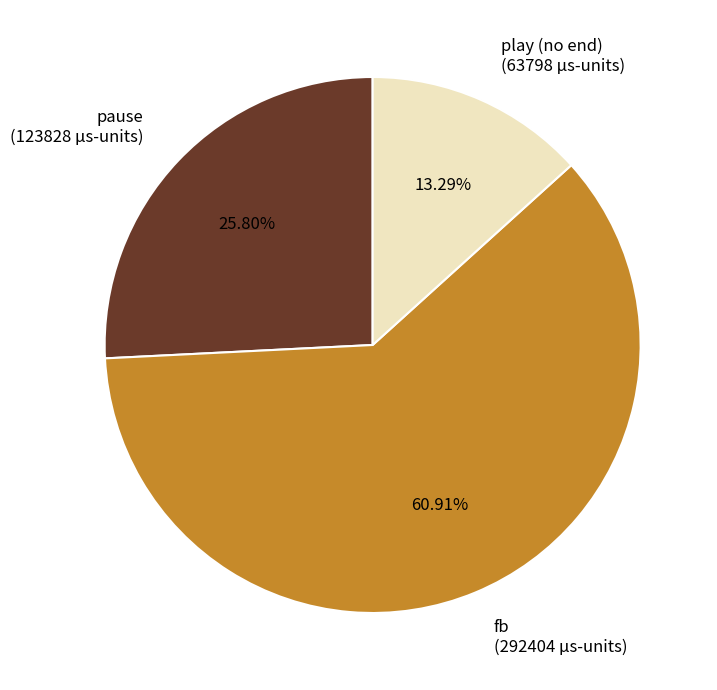

Is the sum of play (no end) (63798 µs-units) and pause (123828 µs-units) greater than half?

No